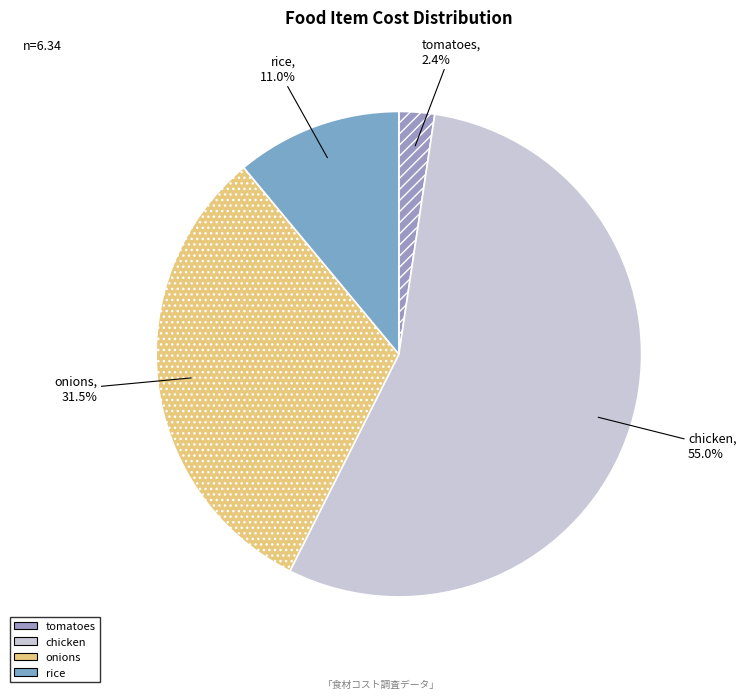

How many segments does this pie chart have?

4